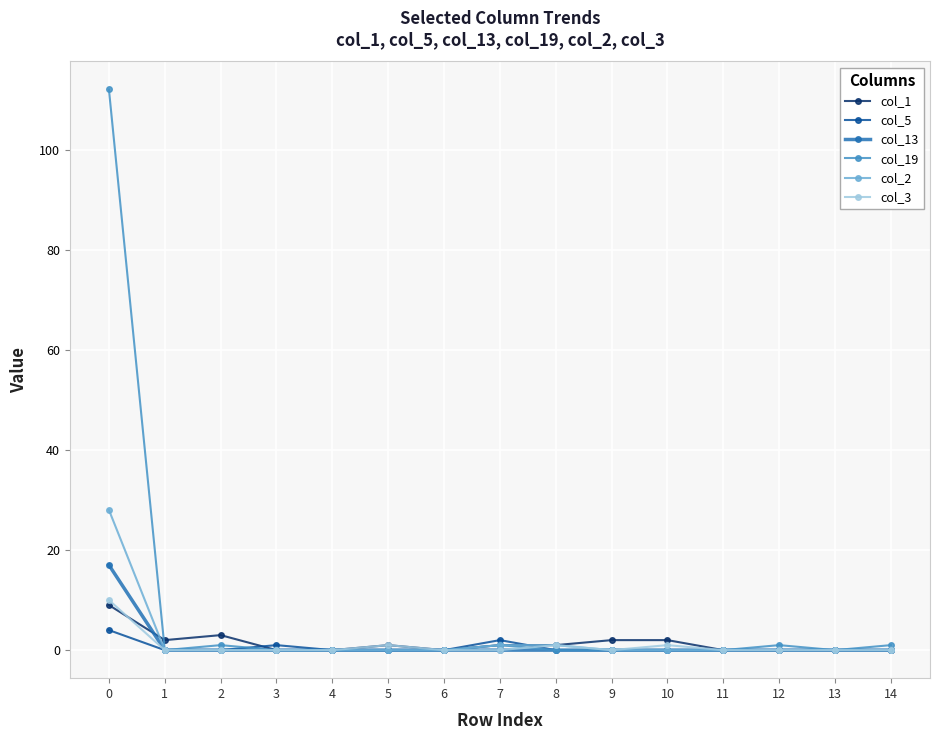

Reading left to right, transcribe all the data shown in this chart.

col_1: 0=9	1=2	2=3	3=0	4=0	5=1	6=0	7=1	8=1	9=2	10=2	11=0	12=0	13=0	14=0
col_5: 0=4	1=0	2=0	3=1	4=0	5=0	6=0	7=2	8=0	9=0	10=0	11=0	12=0	13=0	14=0
col_13: 0=17	1=0	2=0	3=0	4=0	5=0	6=0	7=0	8=0	9=0	10=0	11=0	12=0	13=0	14=0
col_19: 0=112	1=0	2=1	3=0	4=0	5=0	6=0	7=1	8=0	9=0	10=0	11=0	12=1	13=0	14=1
col_2: 0=28	1=0	2=0	3=0	4=0	5=0	6=0	7=1	8=1	9=0	10=0	11=0	12=0	13=0	14=0
col_3: 0=10	1=0	2=0	3=0	4=0	5=1	6=0	7=0	8=1	9=0	10=1	11=0	12=0	13=0	14=0